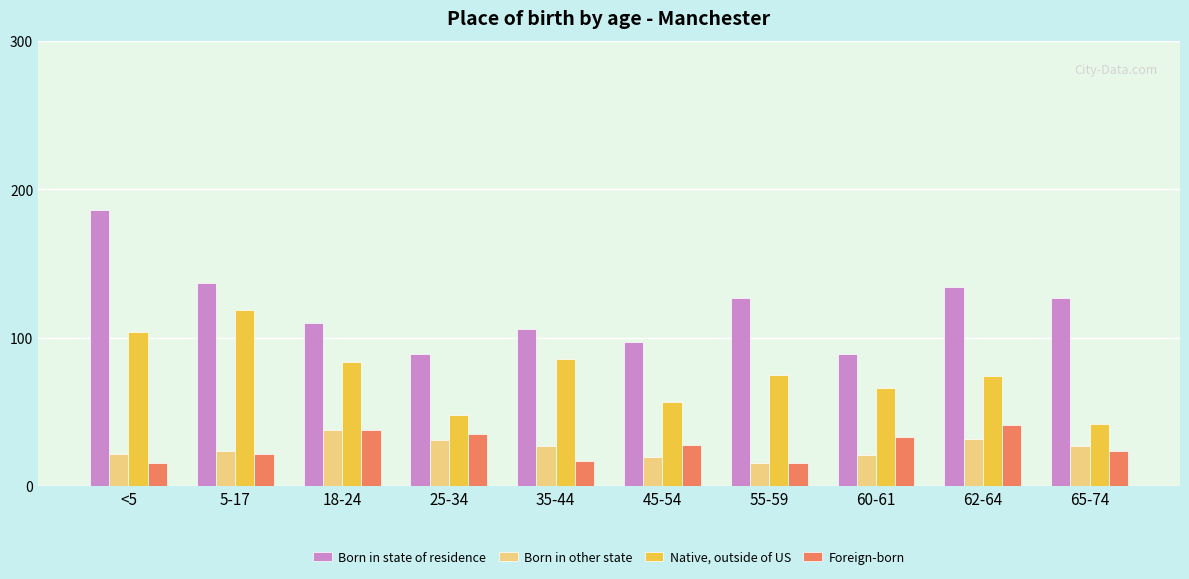

Rank the series at 35-44 from lowest to highest value.

Foreign-born, Born in other state, Native, outside of US, Born in state of residence